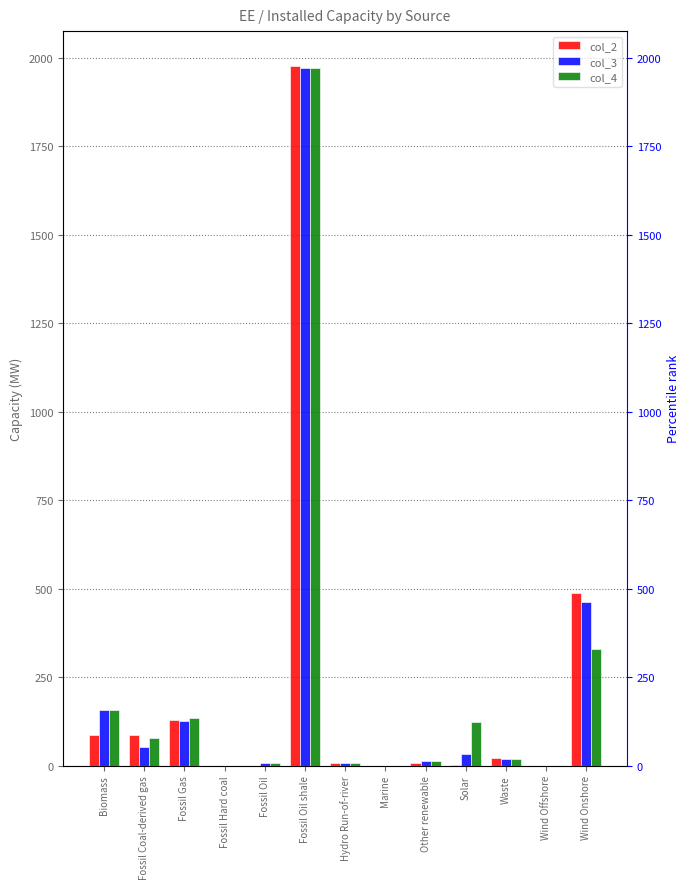

Where does the col_2 series first go above 8?

Biomass